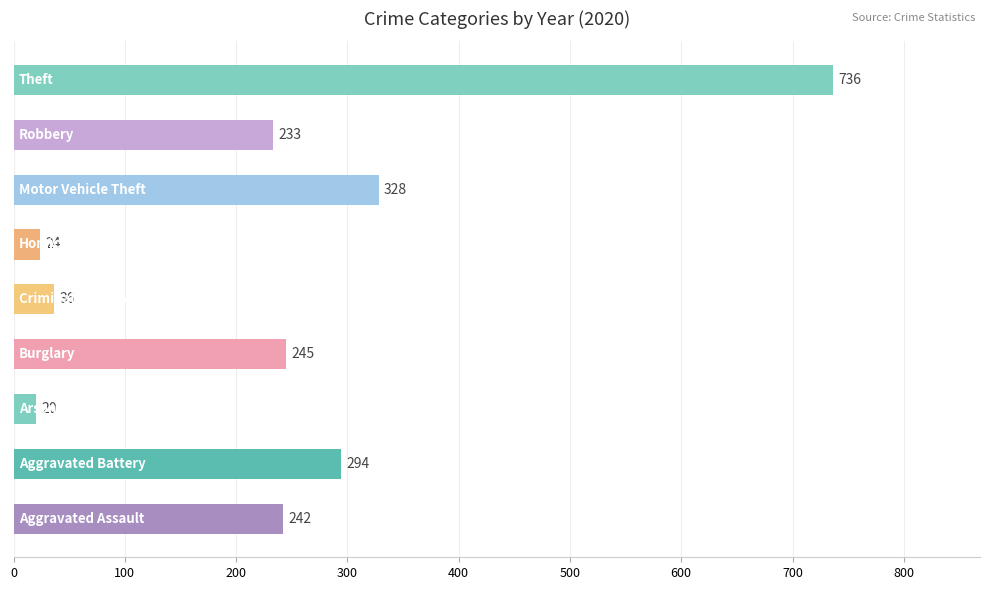

What is the sum of all values?

2158